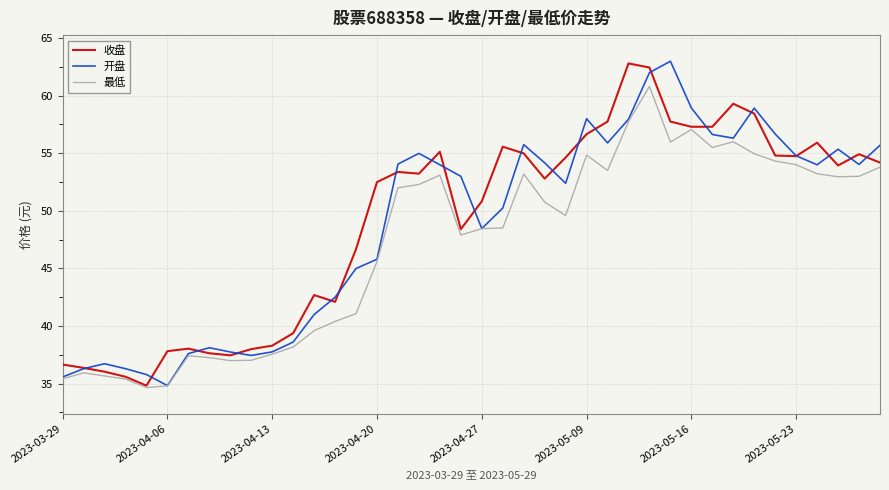

What is the minimum value shown in the chart?

34.7